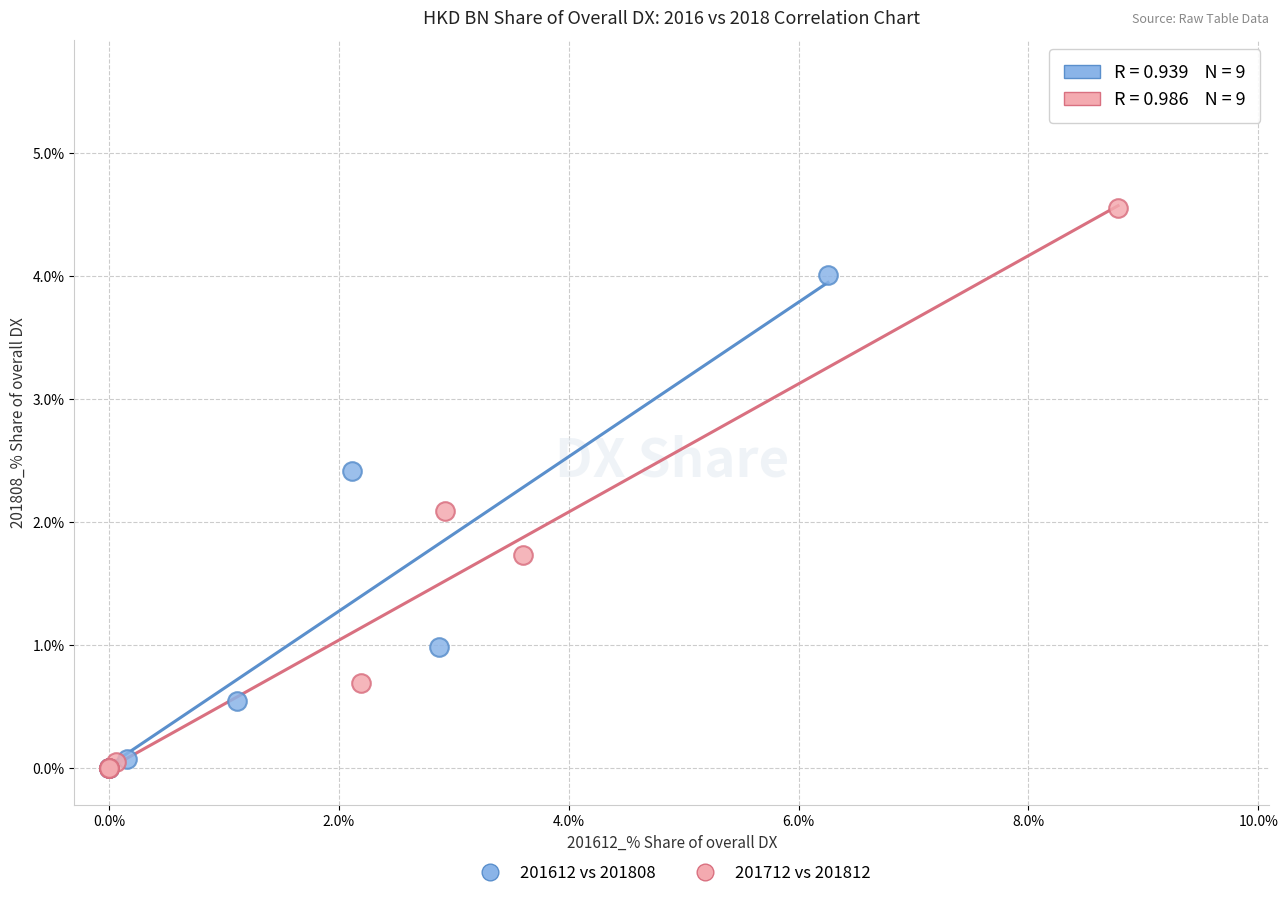

Which series has the widest spread of Y values?

201712 vs 201812